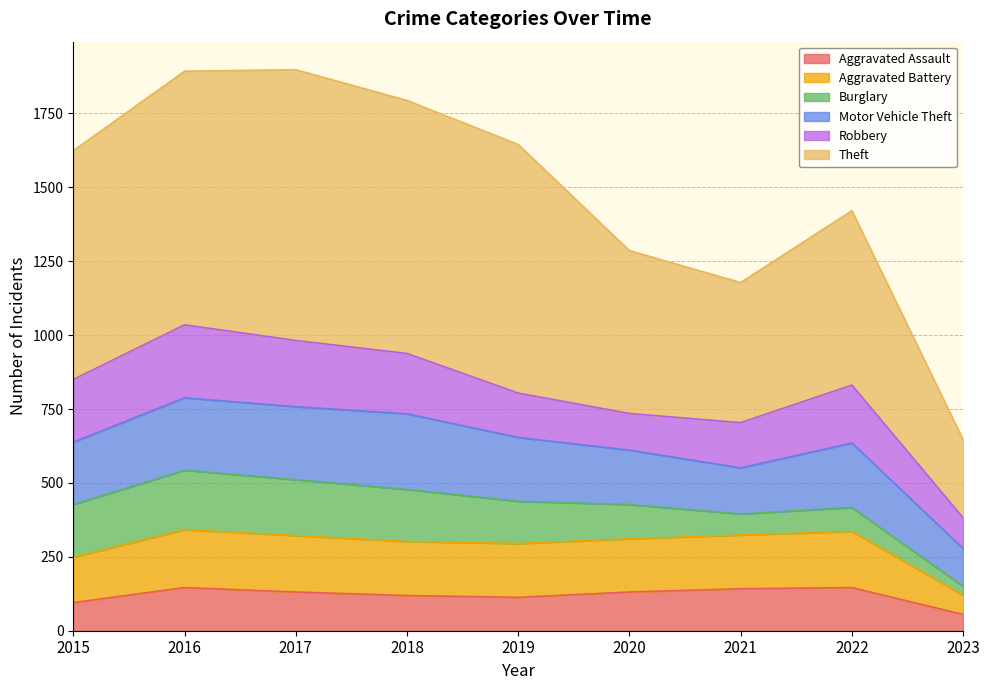

Is it true that Aggravated Assault equals 131 at 2017?

True